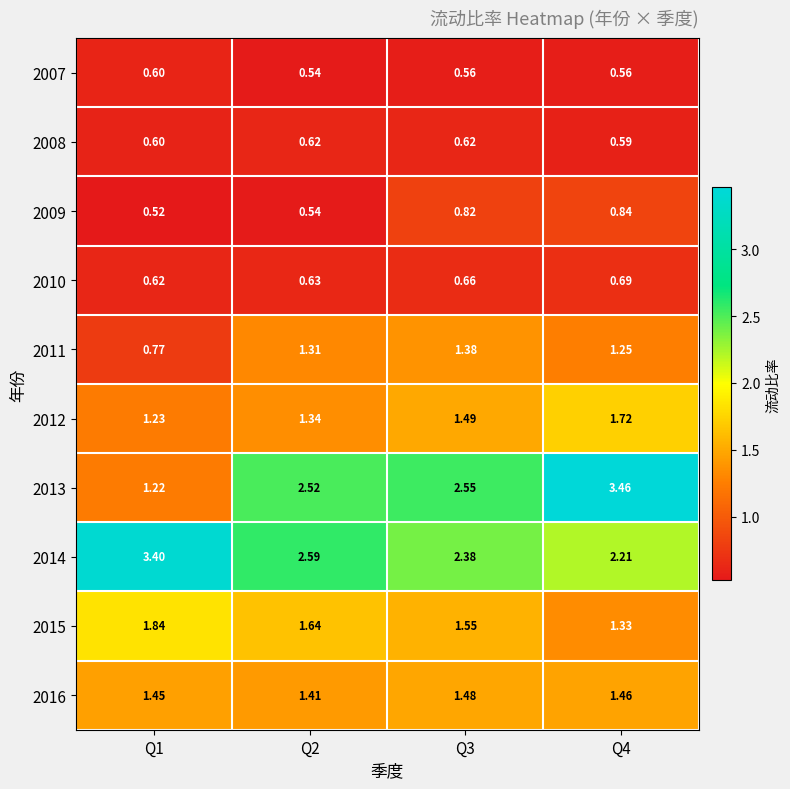

Is the value of 2012 at Q4 greater than the value of 2016 at Q2?

Yes